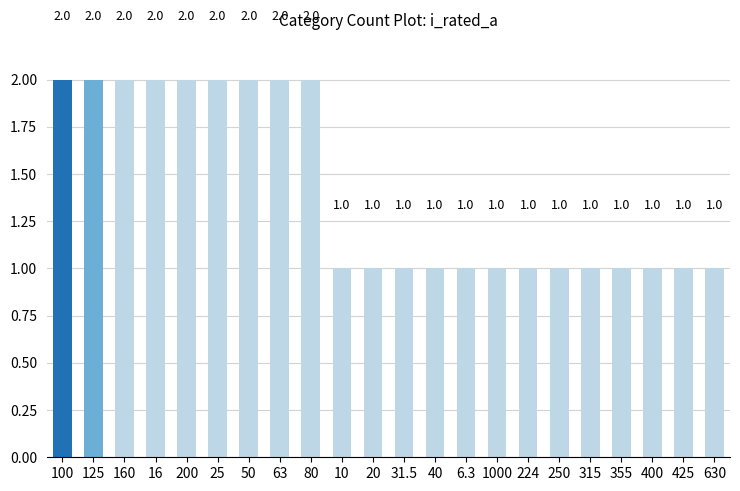

Read the value at 160.

2